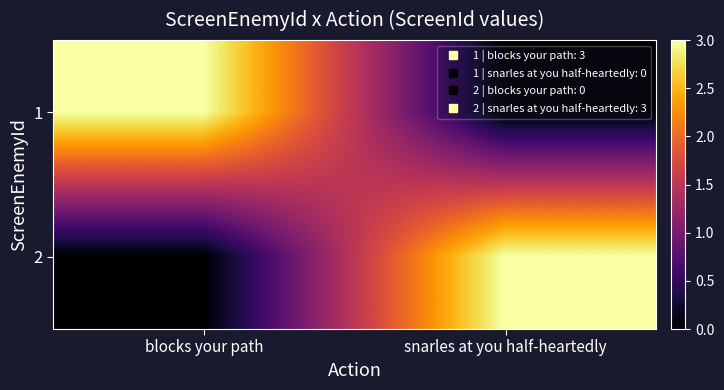

Reading left to right, transcribe all the data shown in this chart.

1: blocks your path=3	snarles at you half-heartedly=0
2: blocks your path=0	snarles at you half-heartedly=3